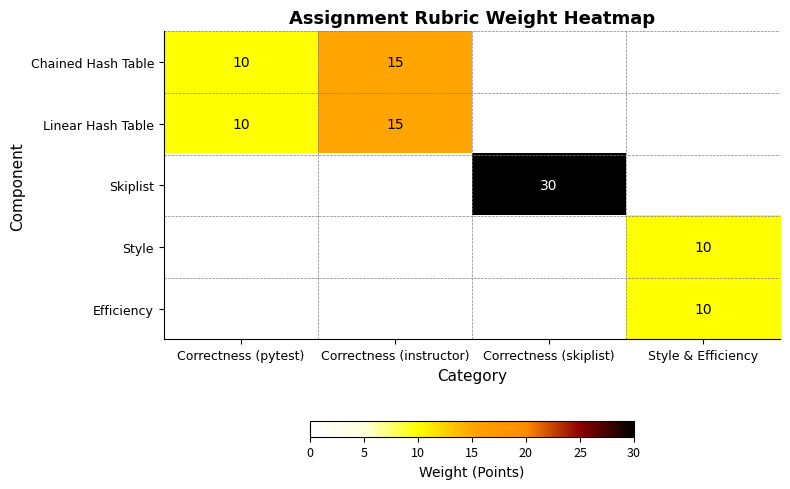

The value of Skiplist at Correctness (skiplist) is 16. True or false?

False